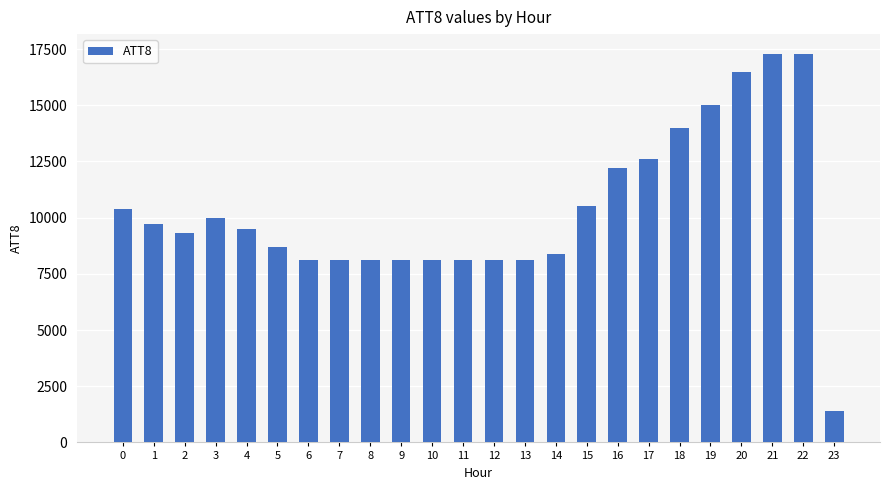

Which has a higher value, 21 or 1?

21